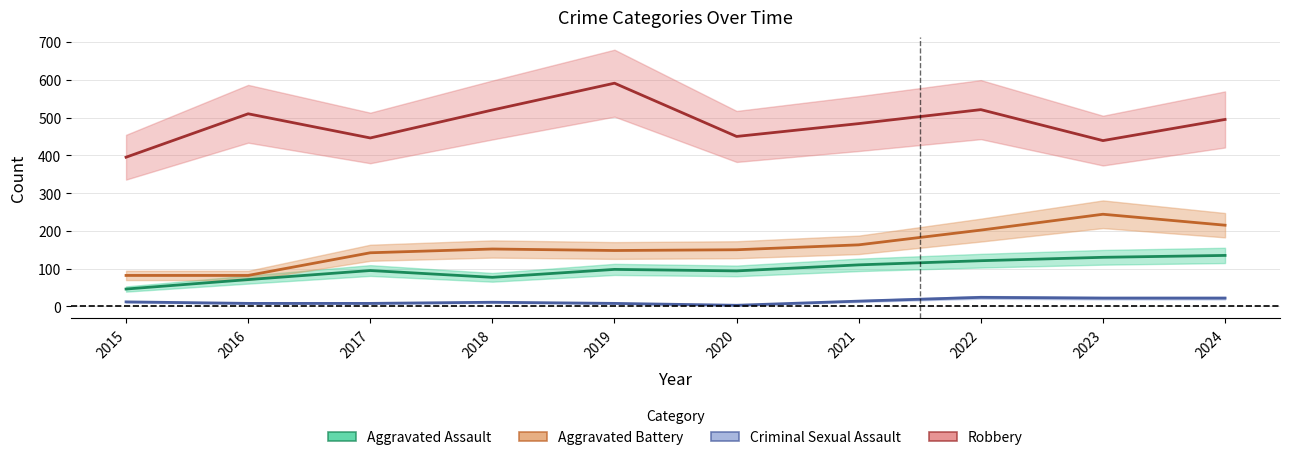

Does the chart display data point markers on the line(s)?

No